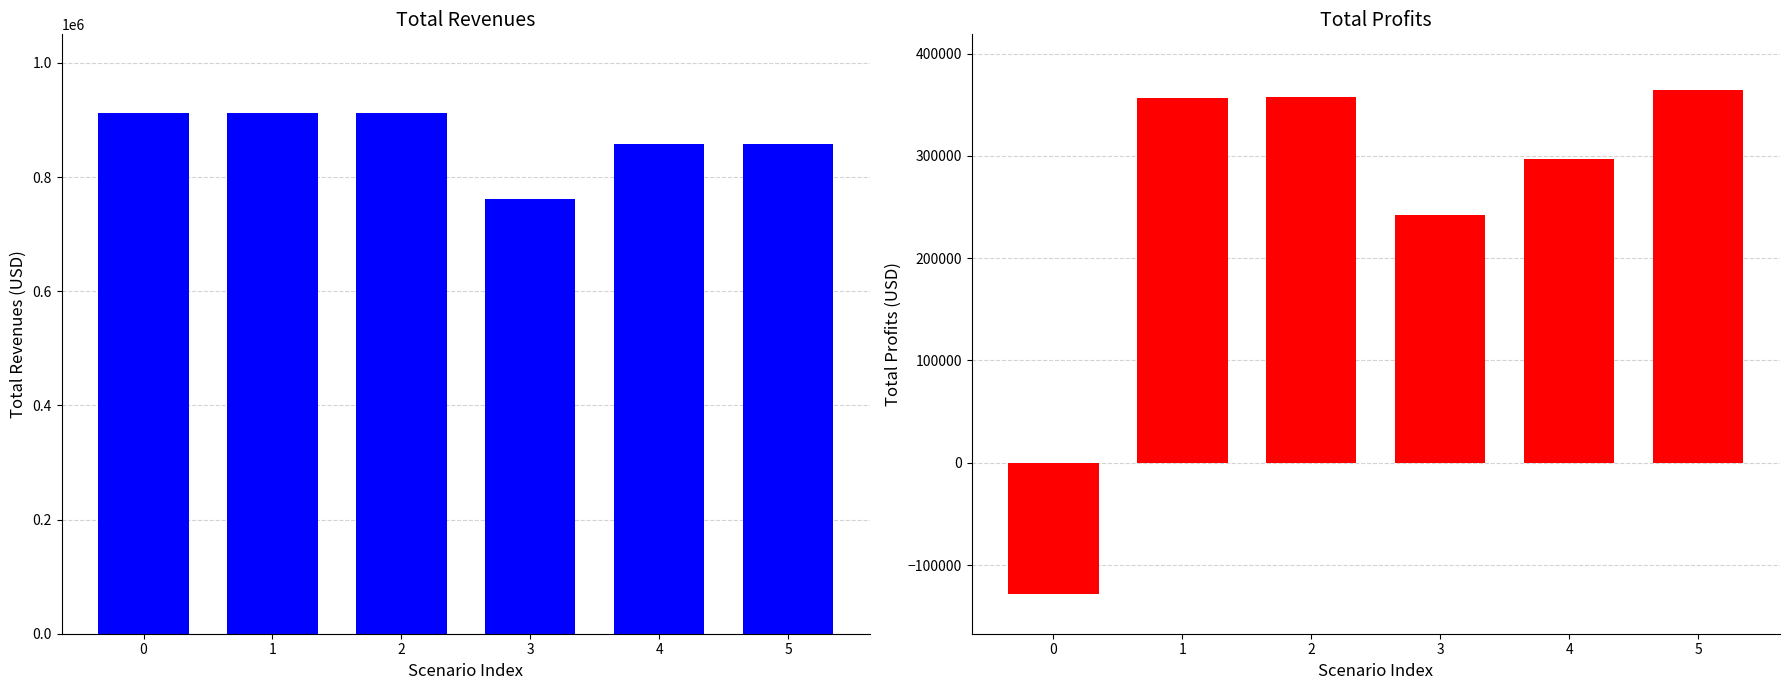

Count the number of categories in the chart.

6